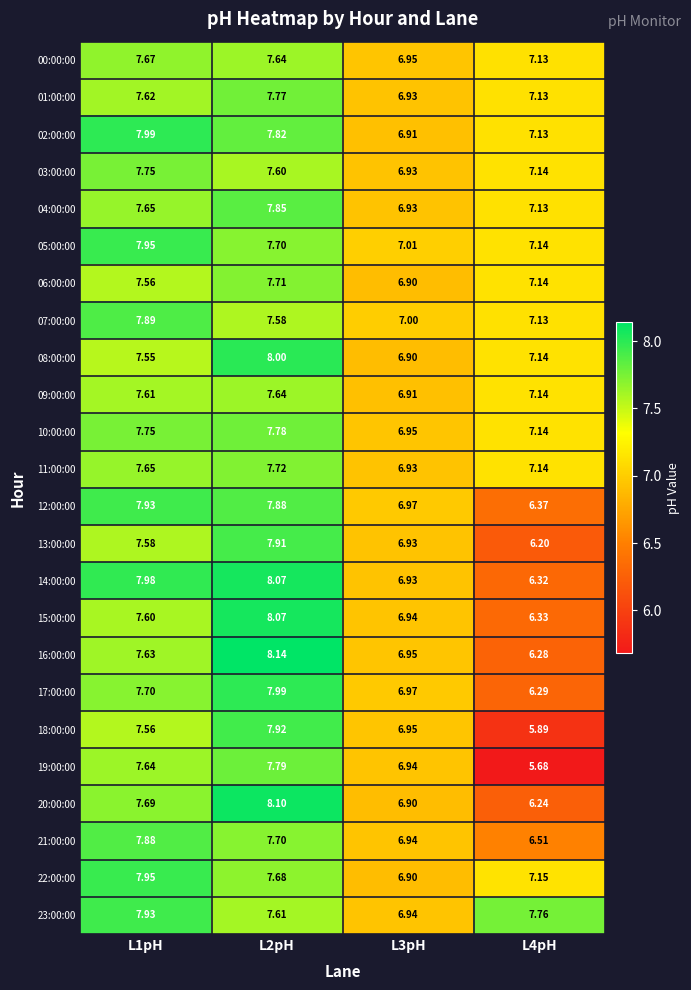

Count the number of data series in this chart.

24